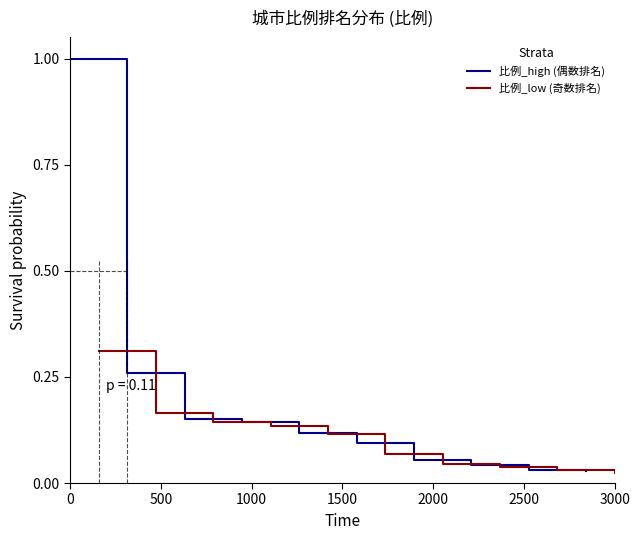

Reading left to right, what are all the values shown in this chart?

比例_high (偶数排名): 1.0	0.3	0.1	0.1	0.1	0.1	0.1	0.0	0.0	0.0
比例_low (奇数排名): 0.3	0.2	0.1	0.1	0.1	0.1	0.0	0.0	0.0	0.0